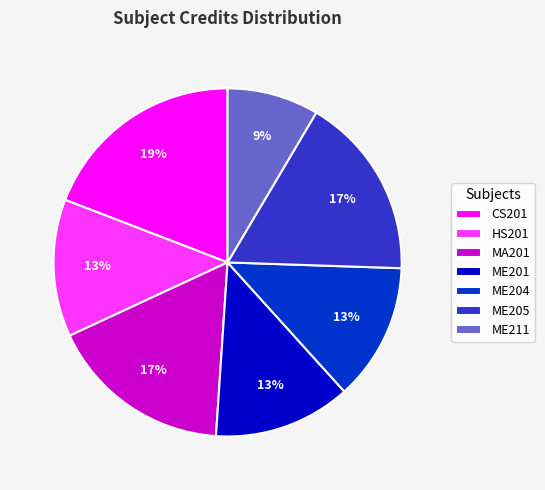

Combined, do ME201 and ME204 account for over 50%?

No